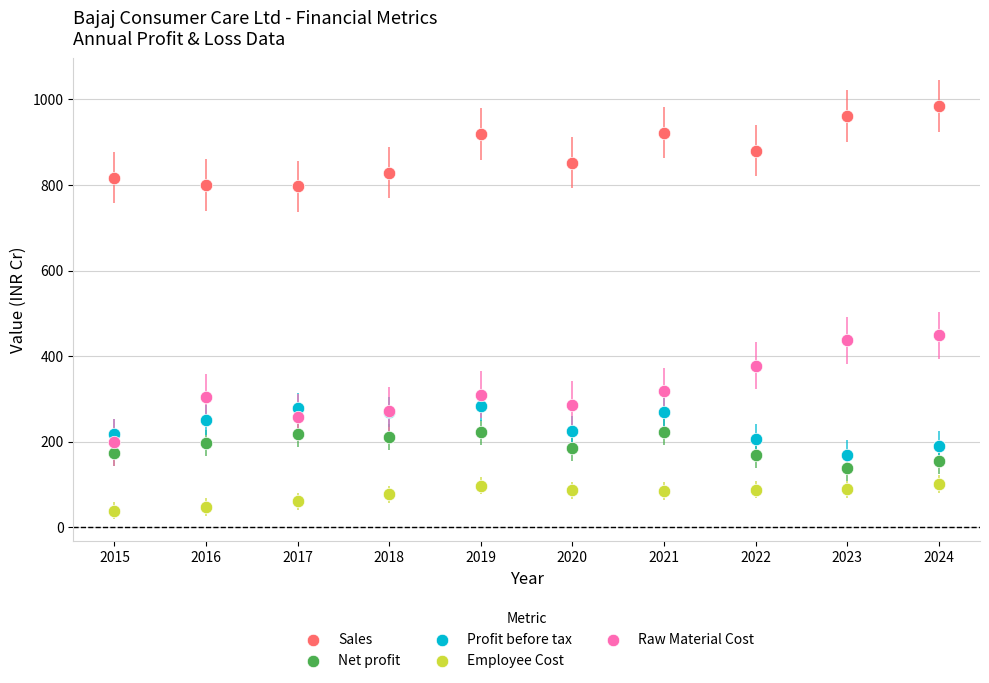

What is the X range (max minus min) for the scatter plot?

9.0